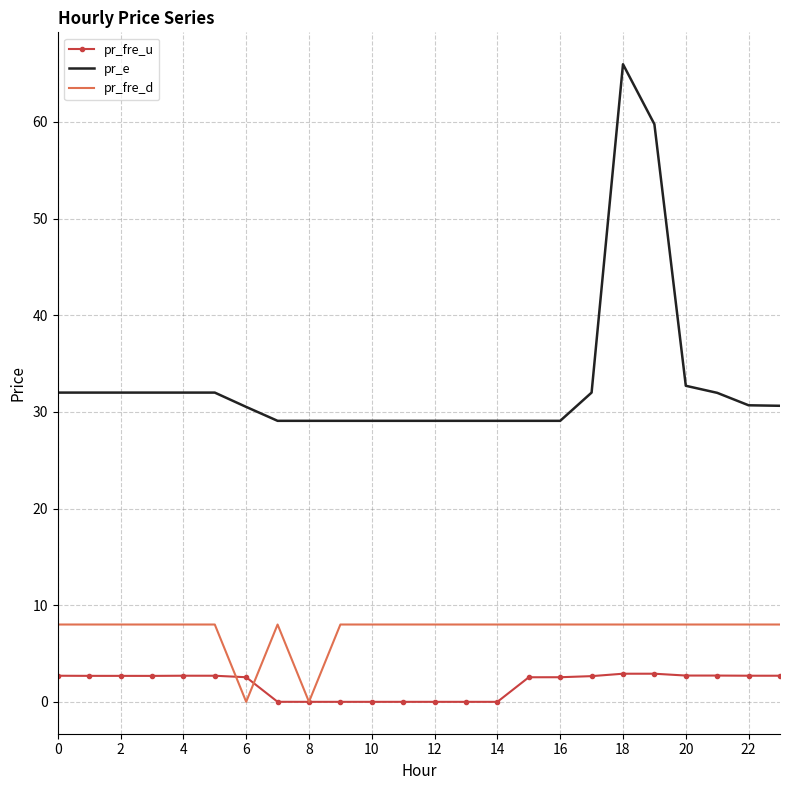

True or false: pr_fre_d and pr_e intersect in this chart.

False